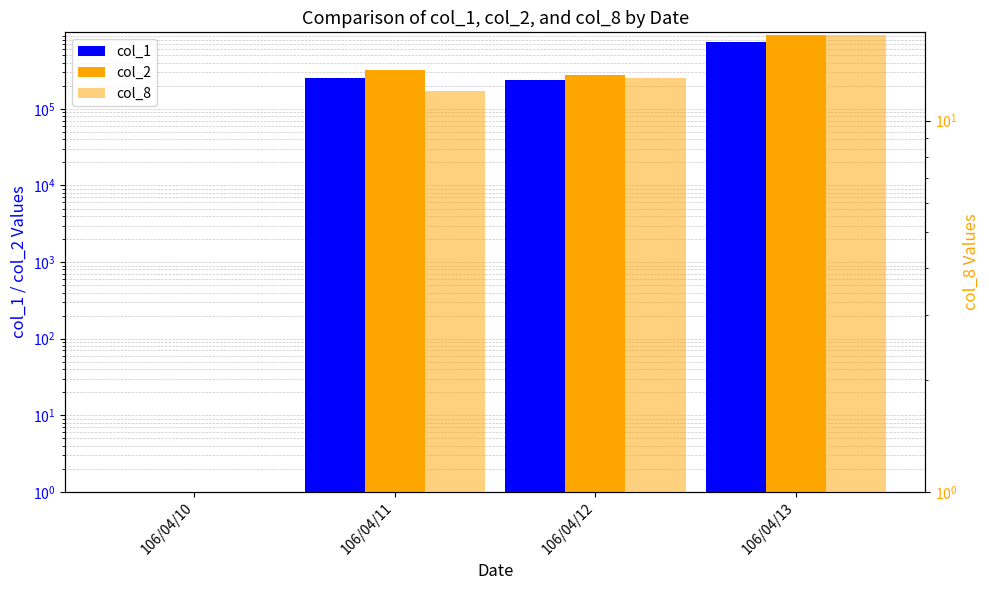

The col_2 series shows 318720 at 106/04/11. True or false?

True